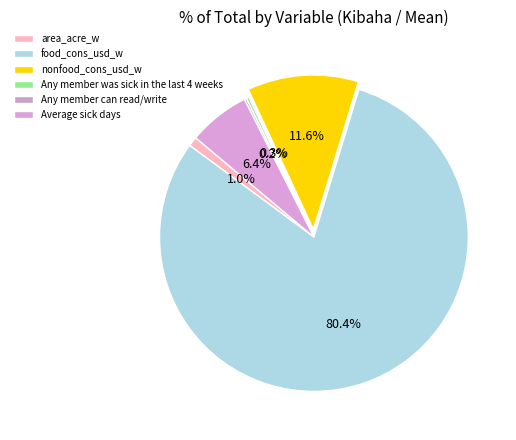

What is the change in value from Any member can read/write to Average sick days?

+9.9